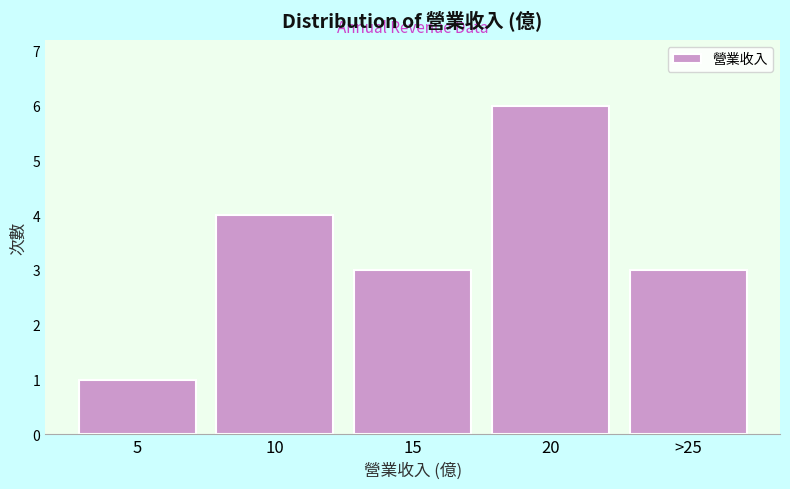

Reading left to right, extract all data points from this chart.

5=1	10=4	15=3	20=6	>25=3